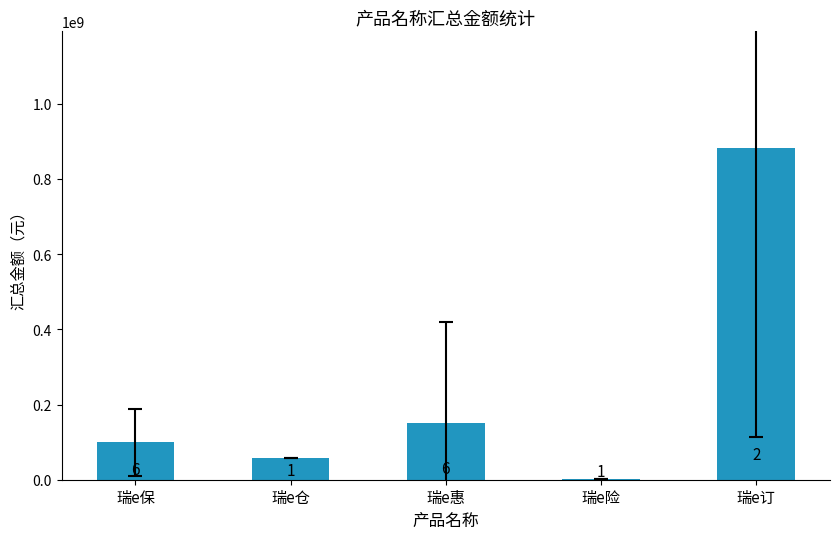

The value at 瑞e惠 is 216968268.1. True or false?

False